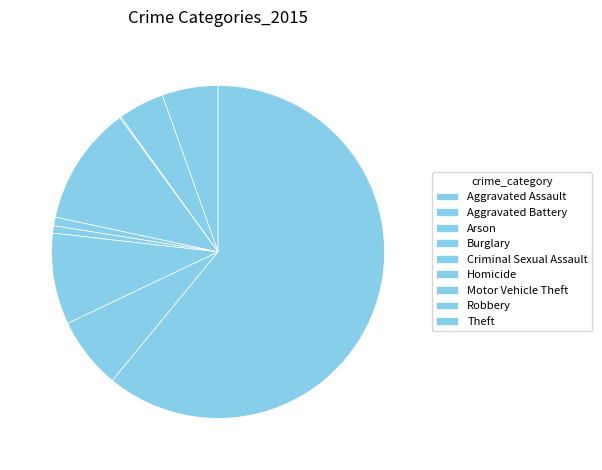

The Burglary slice represents 1% of the pie. True or false?

False